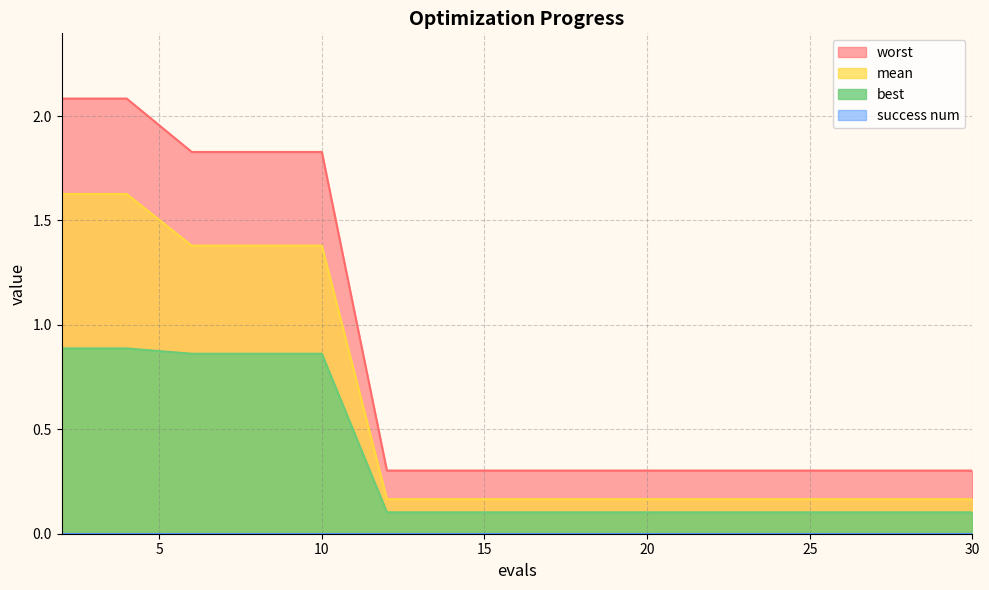

Reading right to left, list all the values displayed in this chart.

mean: 30=0.2	28=0.2	26=0.2	24=0.2	22=0.2	20=0.2	18=0.2	16=0.2	14=0.2	12=0.2	10=1.4	8=1.4	6=1.4	4=1.6	2=1.6
best: 30=0.1	28=0.1	26=0.1	24=0.1	22=0.1	20=0.1	18=0.1	16=0.1	14=0.1	12=0.1	10=0.9	8=0.9	6=0.9	4=0.9	2=0.9
worst: 30=0.3	28=0.3	26=0.3	24=0.3	22=0.3	20=0.3	18=0.3	16=0.3	14=0.3	12=0.3	10=1.8	8=1.8	6=1.8	4=2.1	2=2.1